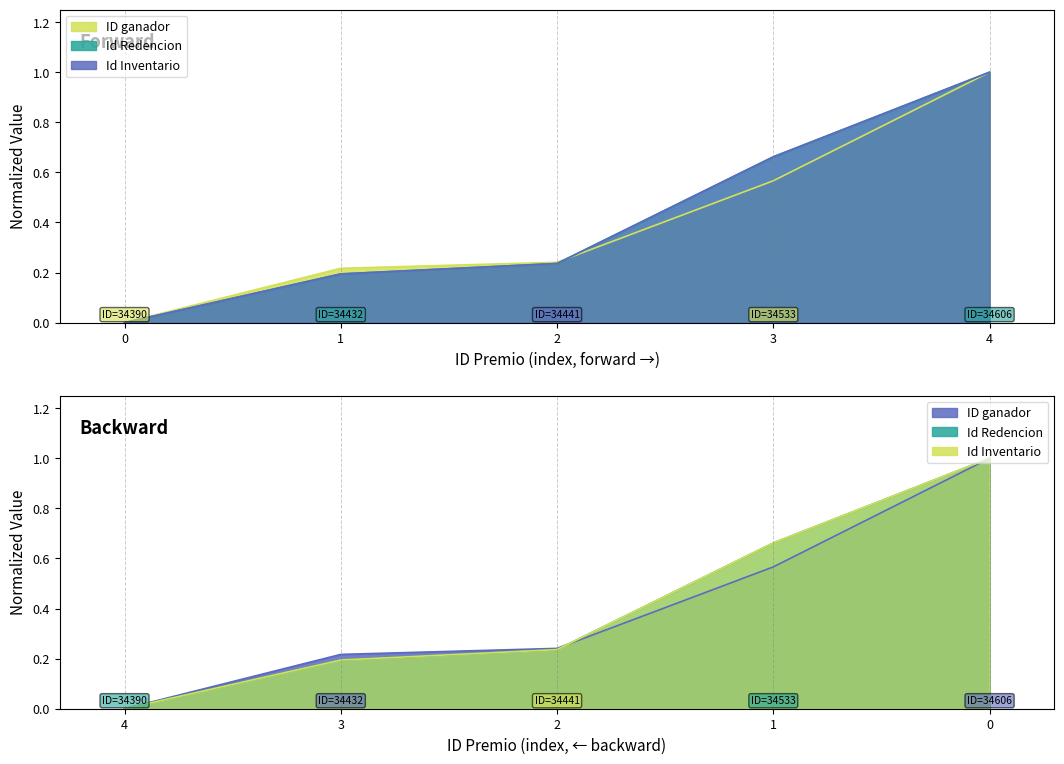

At which label does ID Premio reach its peak?

4